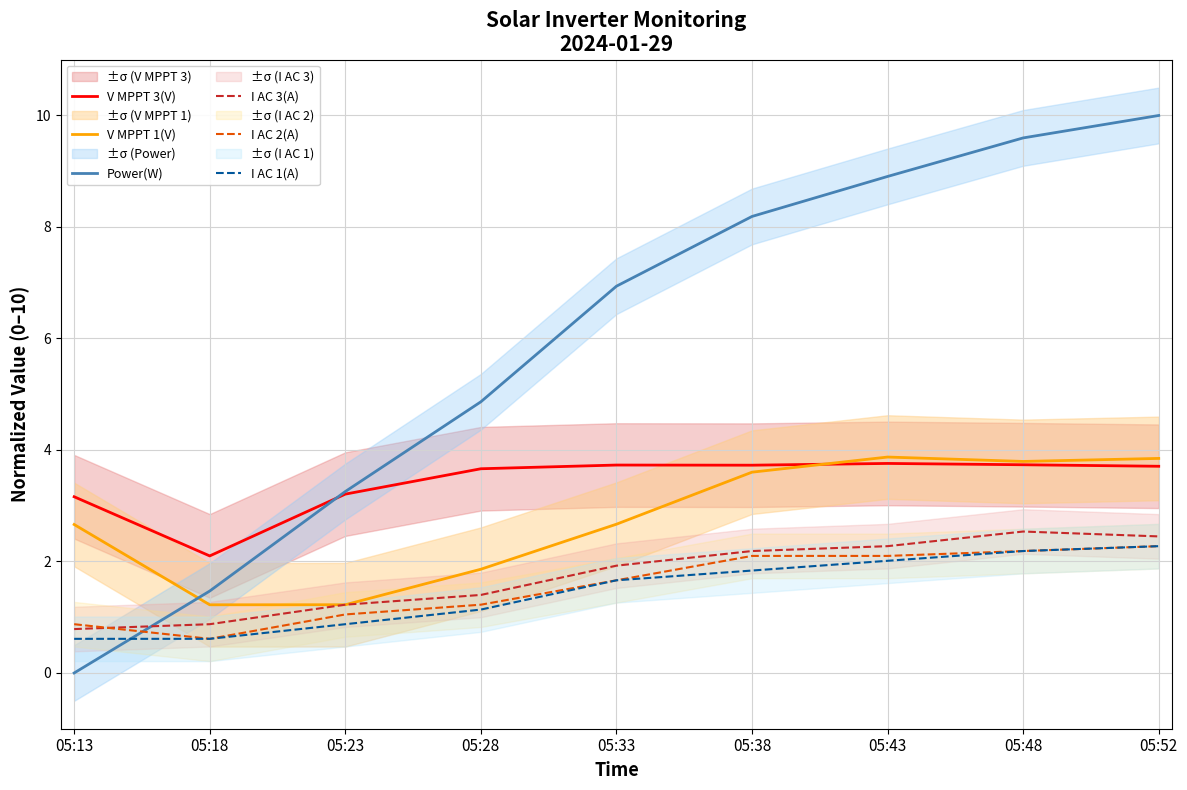

True or false: I AC 2(A) and Power(W) intersect in this chart.

True